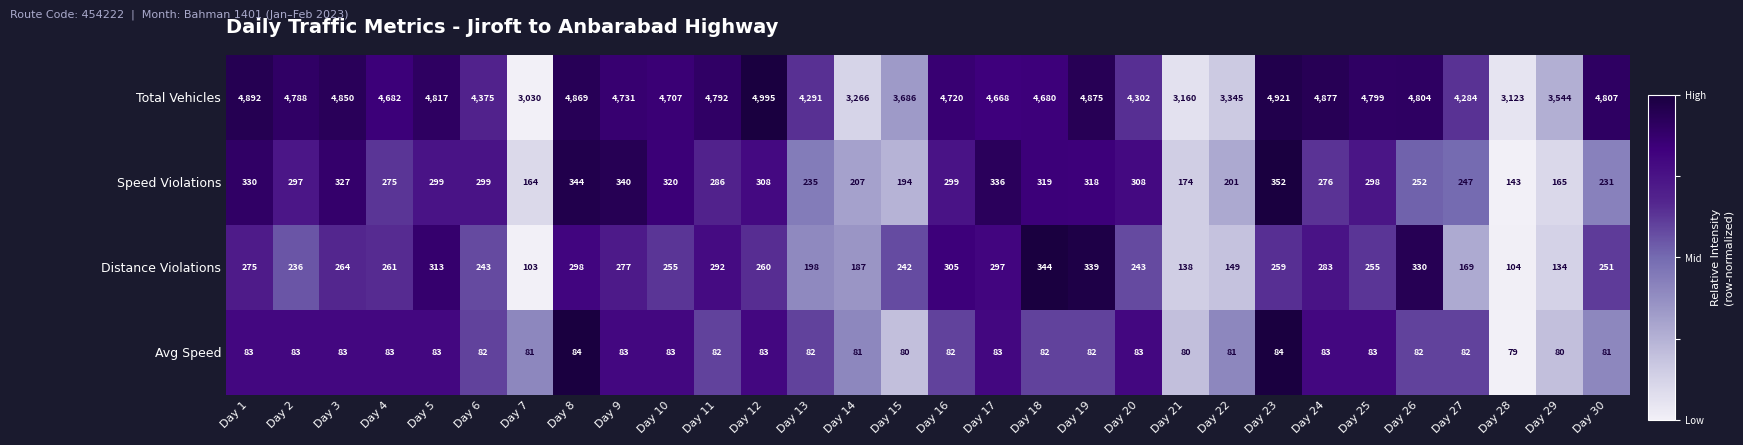

What is the sum of all Avg Speed values?

2463